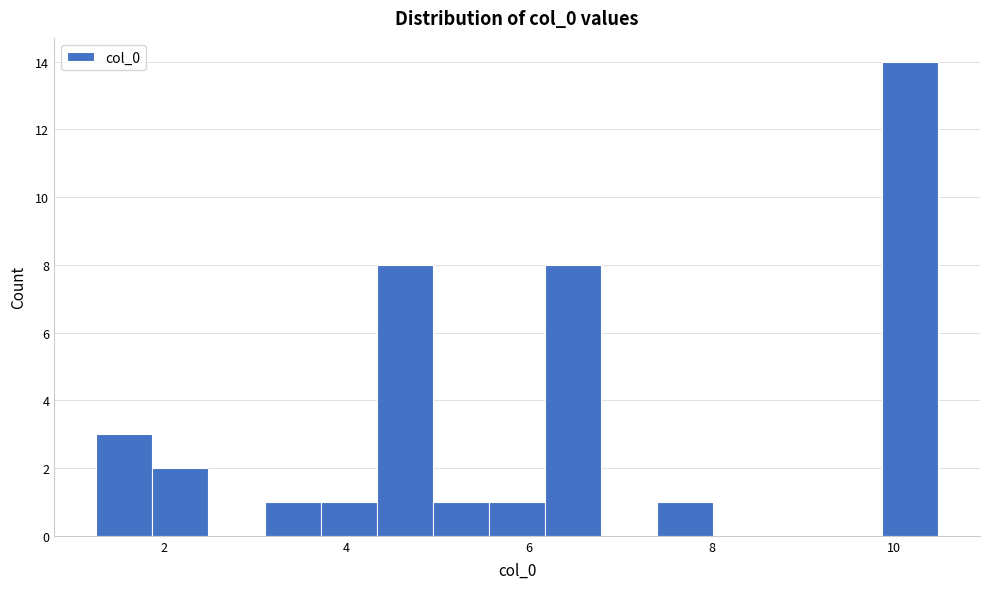

Around what value on the x-axis is the tallest bar? Give the approximate position of its centre, as read against the axis.

10.2